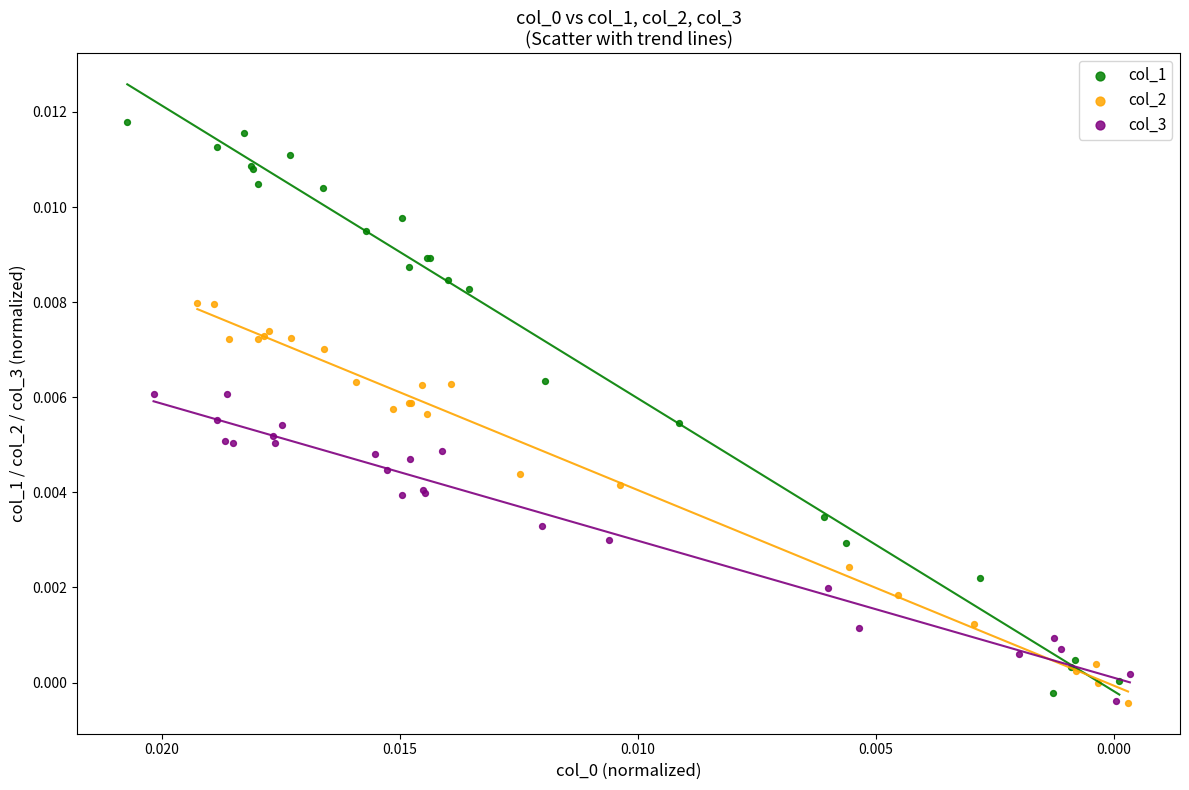

Which series contains the highest Y value?

col_1